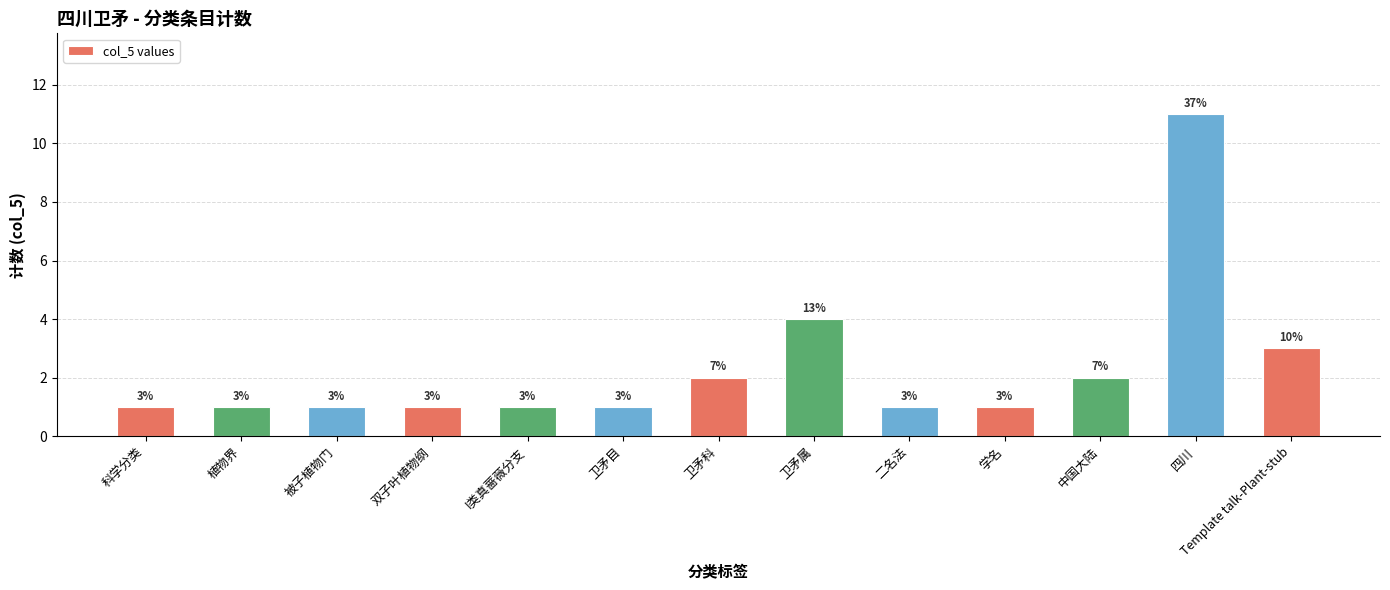

Is it true that the value at 中国大陆 is 3?

False